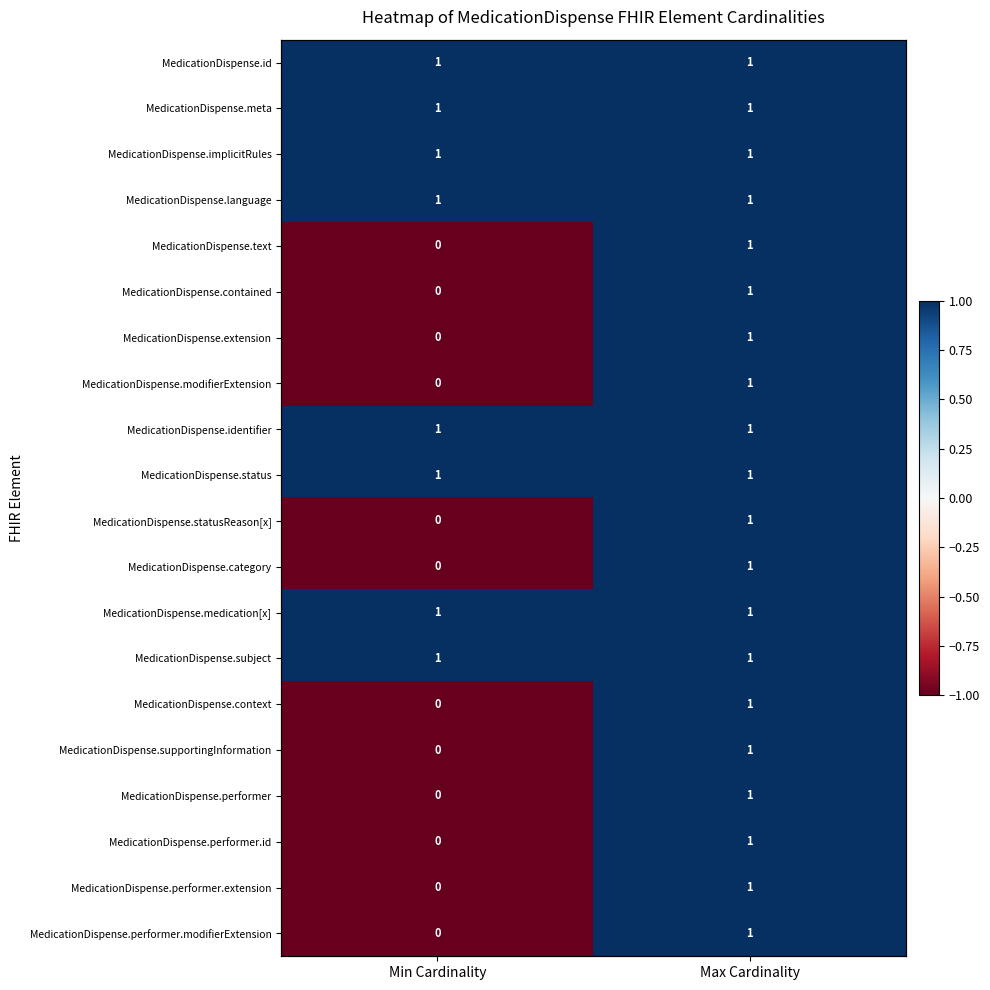

At Min Cardinality, list the series in order from largest to smallest.

MedicationDispense.id, MedicationDispense.meta, MedicationDispense.implicitRules, MedicationDispense.language, MedicationDispense.identifier, MedicationDispense.status, MedicationDispense.medication[x], MedicationDispense.subject, MedicationDispense.text, MedicationDispense.contained, MedicationDispense.extension, MedicationDispense.modifierExtension, MedicationDispense.statusReason[x], MedicationDispense.category, MedicationDispense.context, MedicationDispense.supportingInformation, MedicationDispense.performer, MedicationDispense.performer.id, MedicationDispense.performer.extension, MedicationDispense.performer.modifierExtension